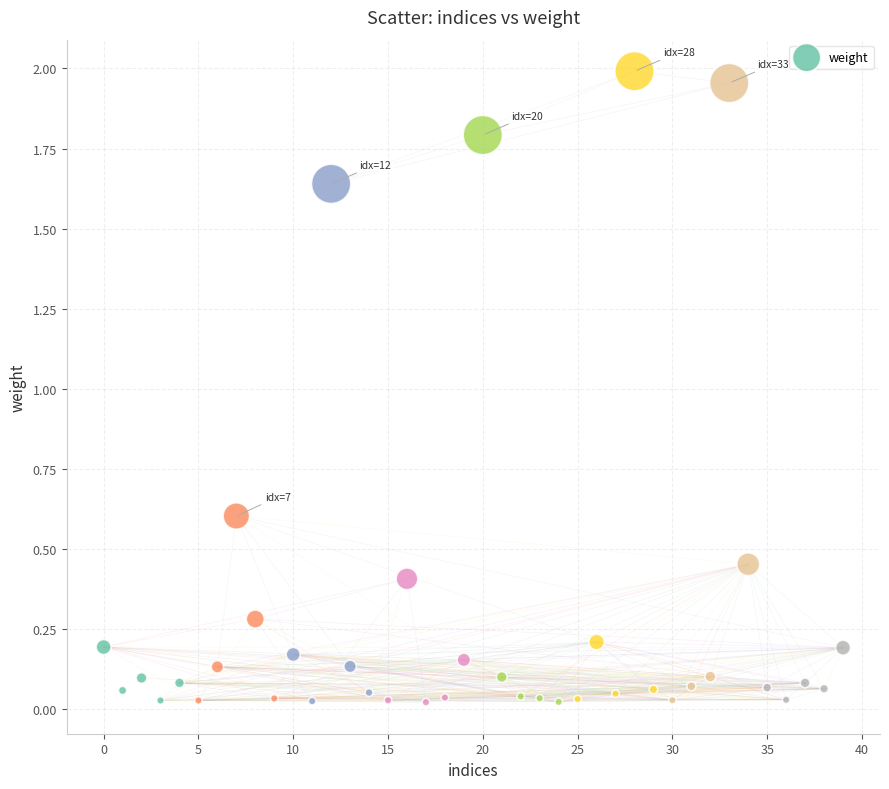

What Y value in the scatter plot is closest to 1?

0.6